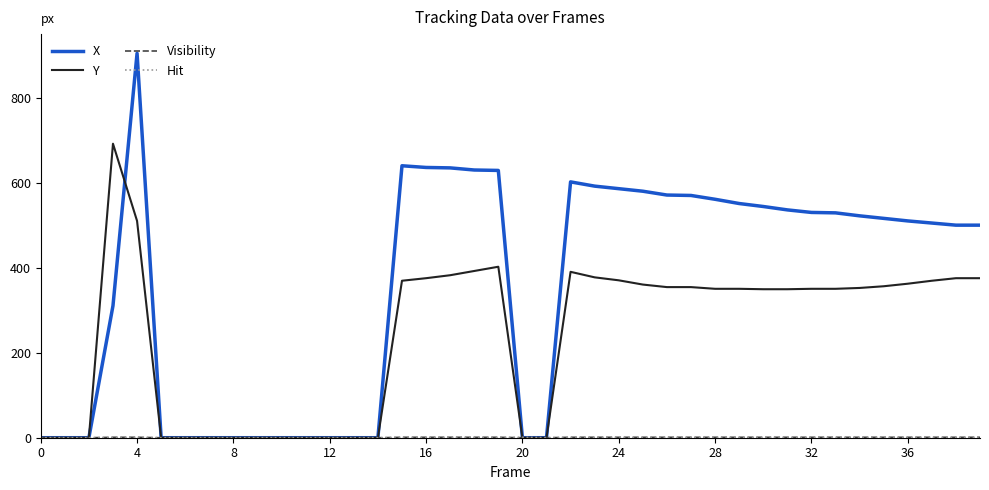

What is the greatest value displayed?

906